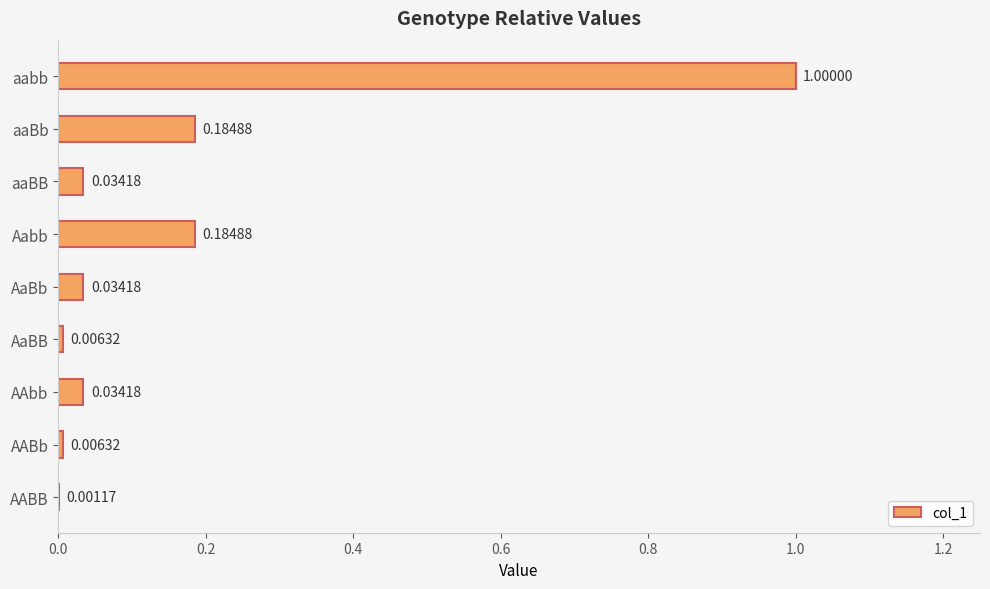

What is the sum of all values?

1.5